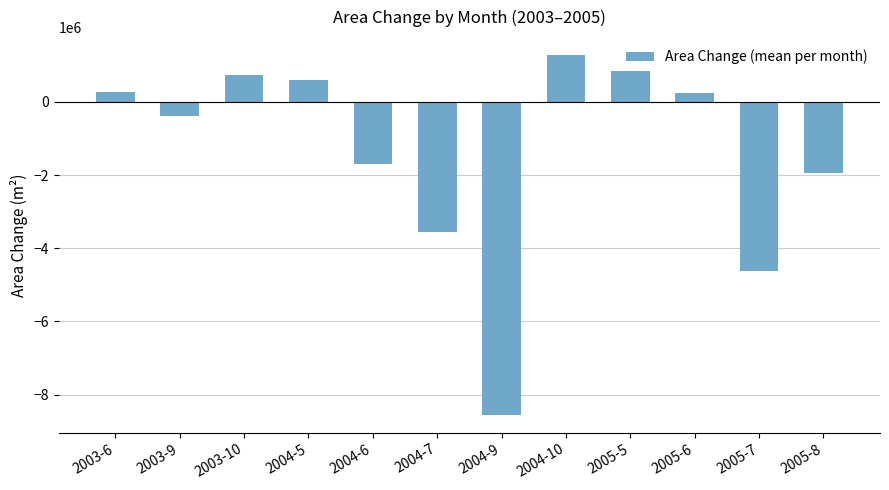

What is the minimum value shown in the chart?

-8545500